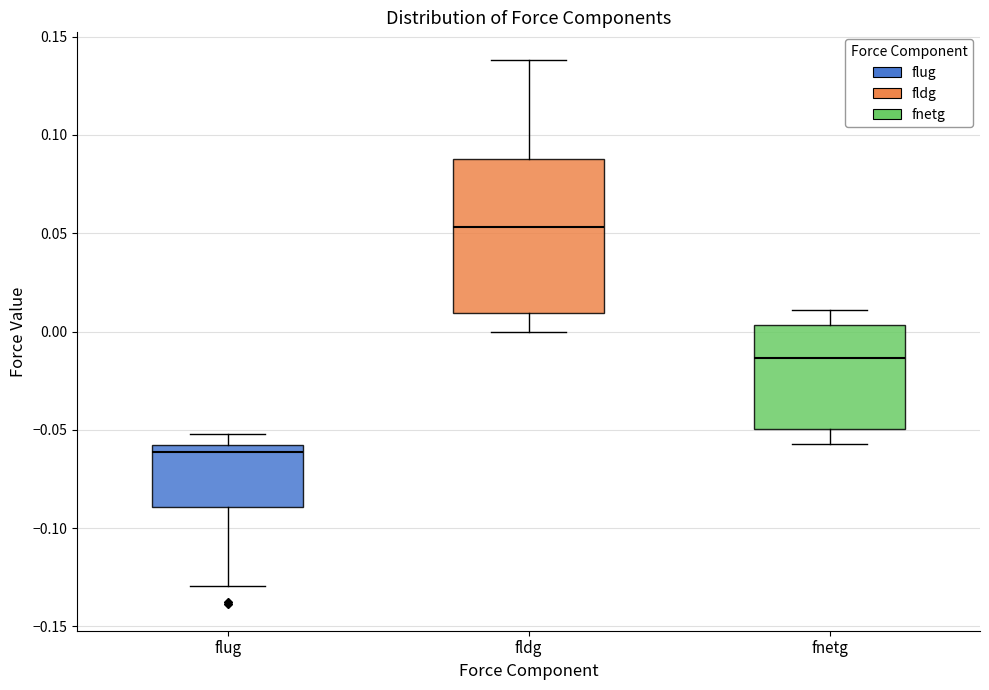

Reading left to right, read every box against the y-axis: the position of its median line, the range the box covers, and the ends of its whiskers. The values are not printed on the chart, so give them approximately, as read against the axis.

flug: median -0.060 (just below the box's upper edge), box -0.090 to -0.060, whiskers -0.130 to -0.050
fldg: median 0.055, box 0.010 to 0.090, whiskers 0.000 to 0.140
fnetg: median -0.015, box -0.050 to 0.005, whiskers -0.055 to 0.010